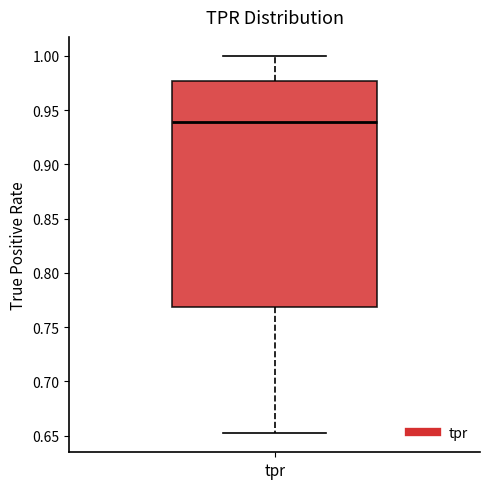

Transcribe this box plot: give where the median line is, the range the box spans, and where the two whiskers end, as read against the y-axis. The values are not printed on the chart, so give them approximately, as read against the axis.

median 0.940, box 0.770 to 0.975, whiskers 0.650 to 1.000